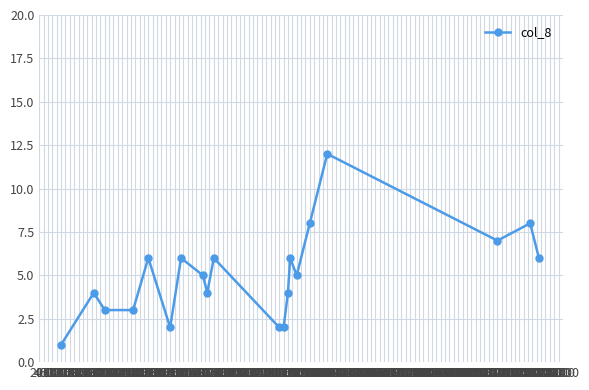

Count the number of categories in the chart.

20